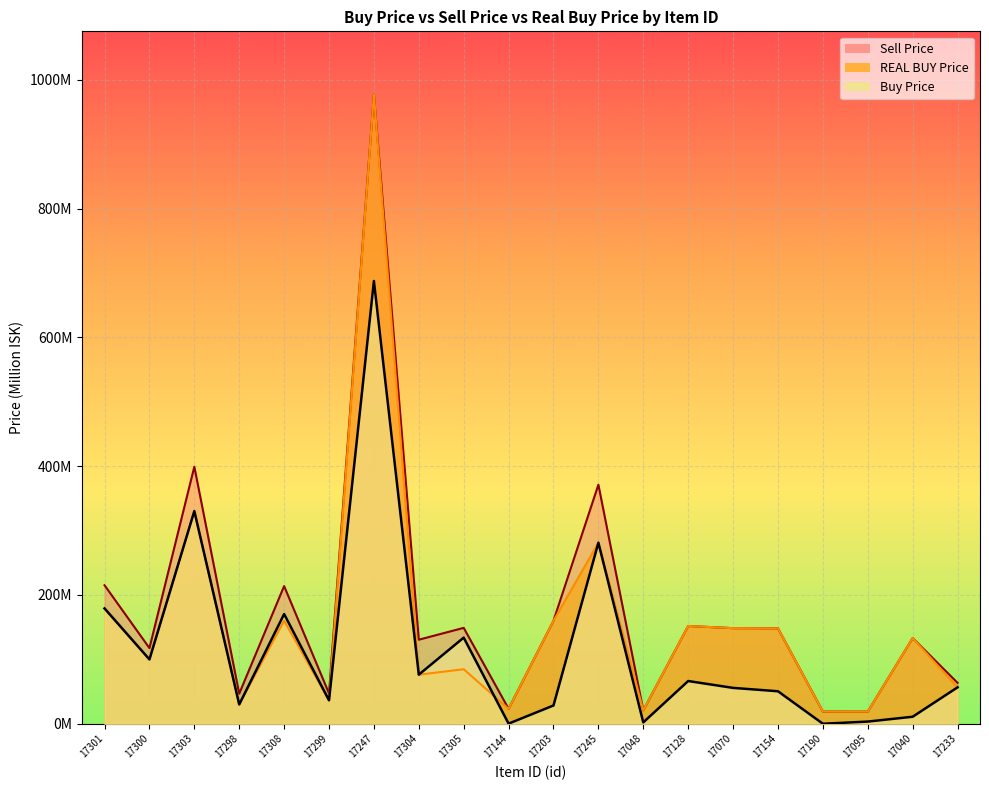

True or false: REAL BUY Price and Sell Price intersect in this chart.

False